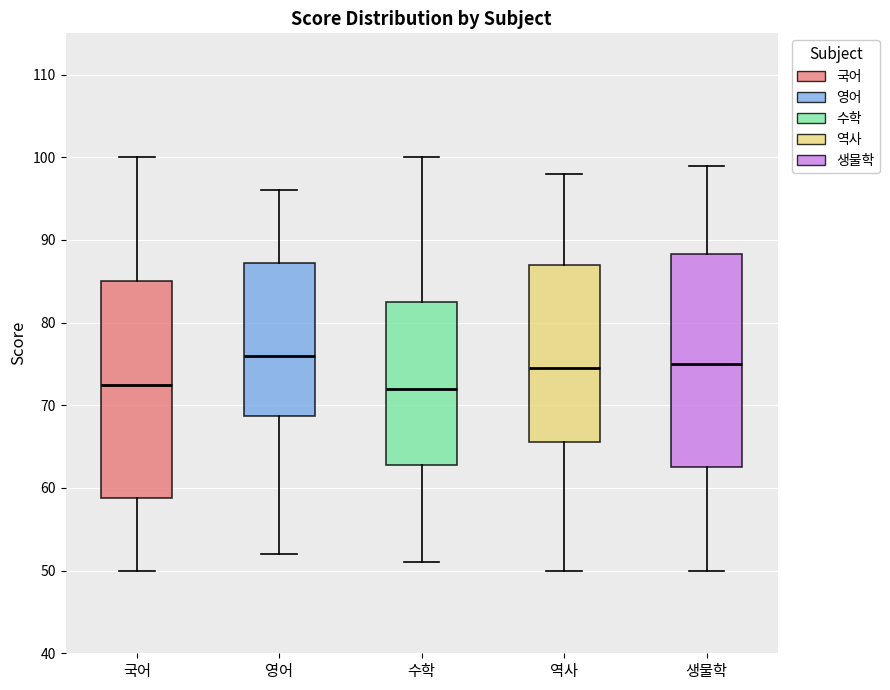

Reading left to right, read every box against the y-axis: the position of its median line, the range the box covers, and the ends of its whiskers. The values are not printed on the chart, so give them approximately, as read against the axis.

국어: median 73, box 59 to 85, whiskers 50 to 100
영어: median 76, box 69 to 87, whiskers 52 to 96
수학: median 72, box 63 to 83, whiskers 51 to 100
역사: median 75, box 66 to 87, whiskers 50 to 98
생물학: median 75, box 63 to 88, whiskers 50 to 99